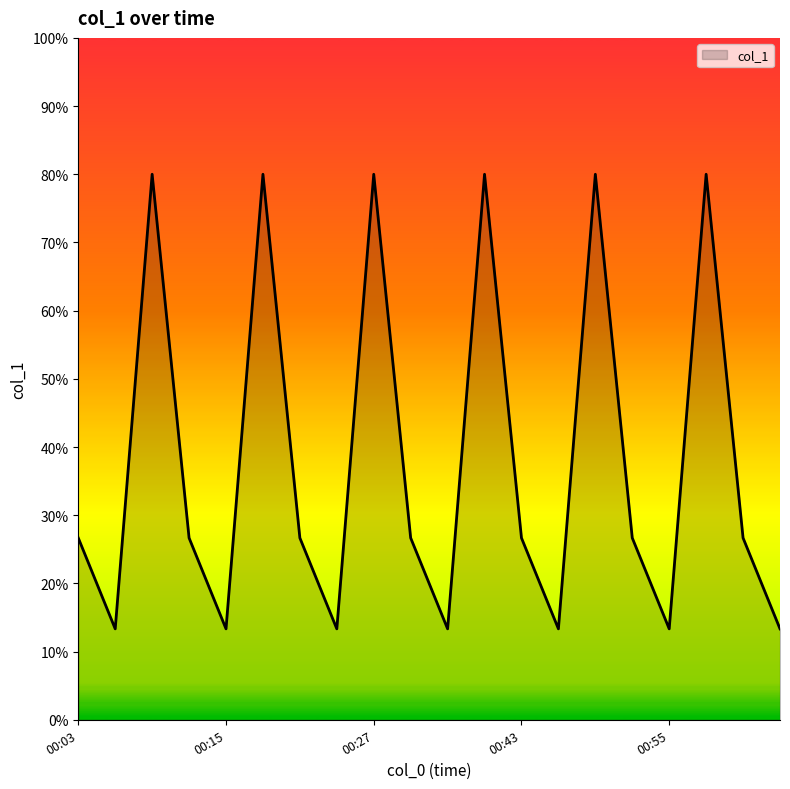

How many categories are shown in the chart?

20